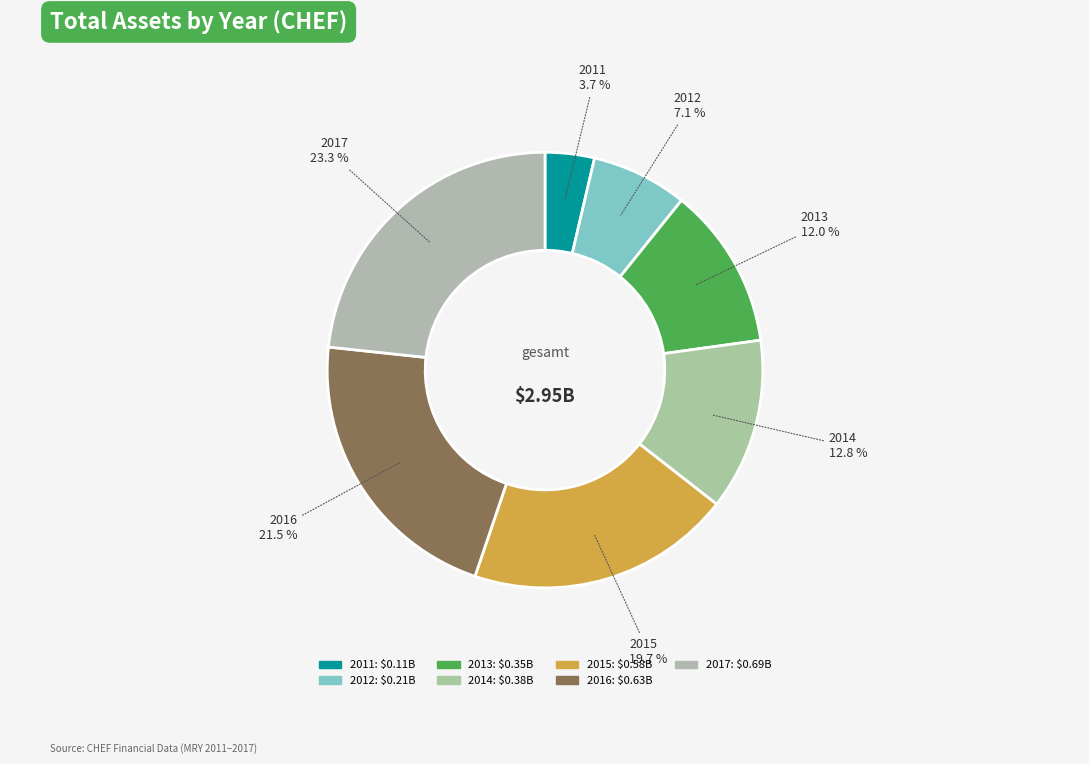

How much of the chart is everything except 2017?

76.7%